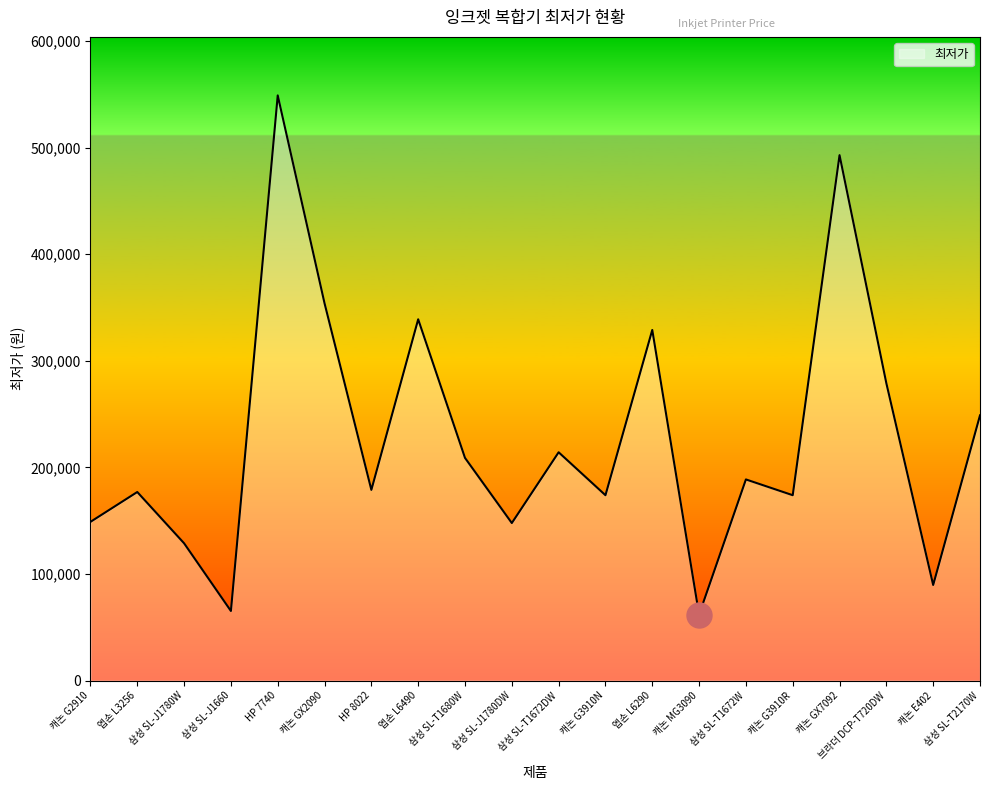

What position from the left is 엡손 L3256?

2